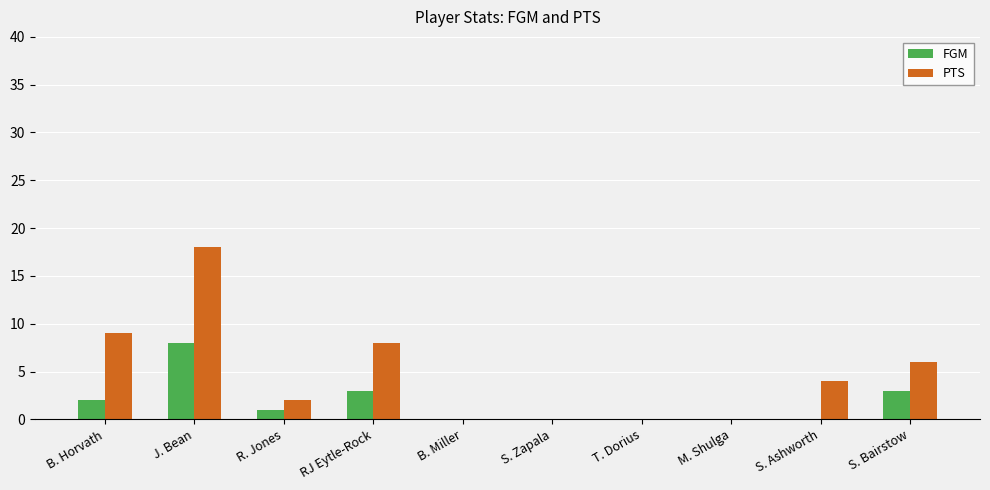

Which category has the highest value in the FGM series?

J. Bean